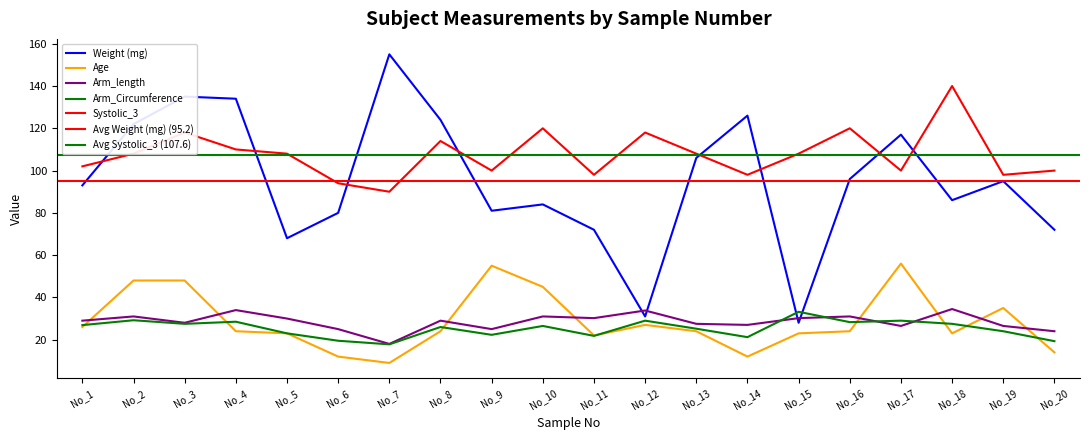

Rank the series at No_11 from lowest to highest value.

Arm_Circumference, Age, Arm_length, Weight (mg), Systolic_3